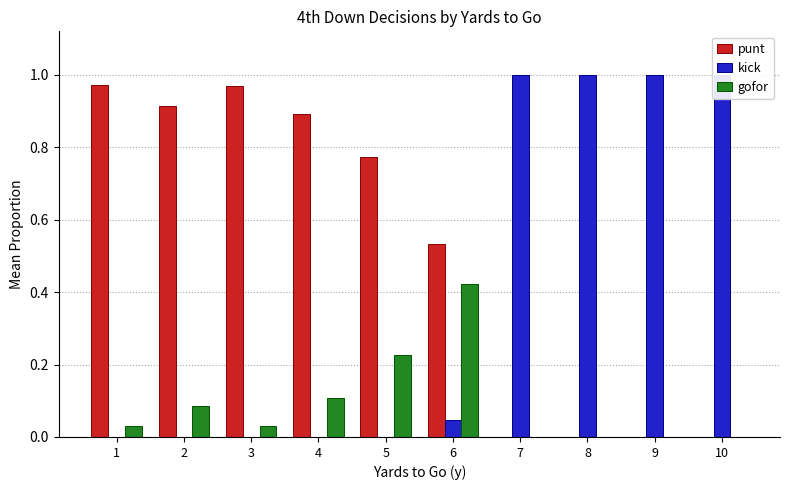

Does the chart contain any negative values?

No